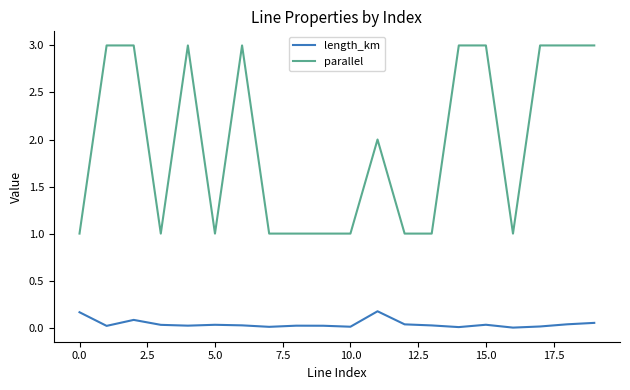

Rank the series by their maximum value, from lowest to highest.

length_km, parallel